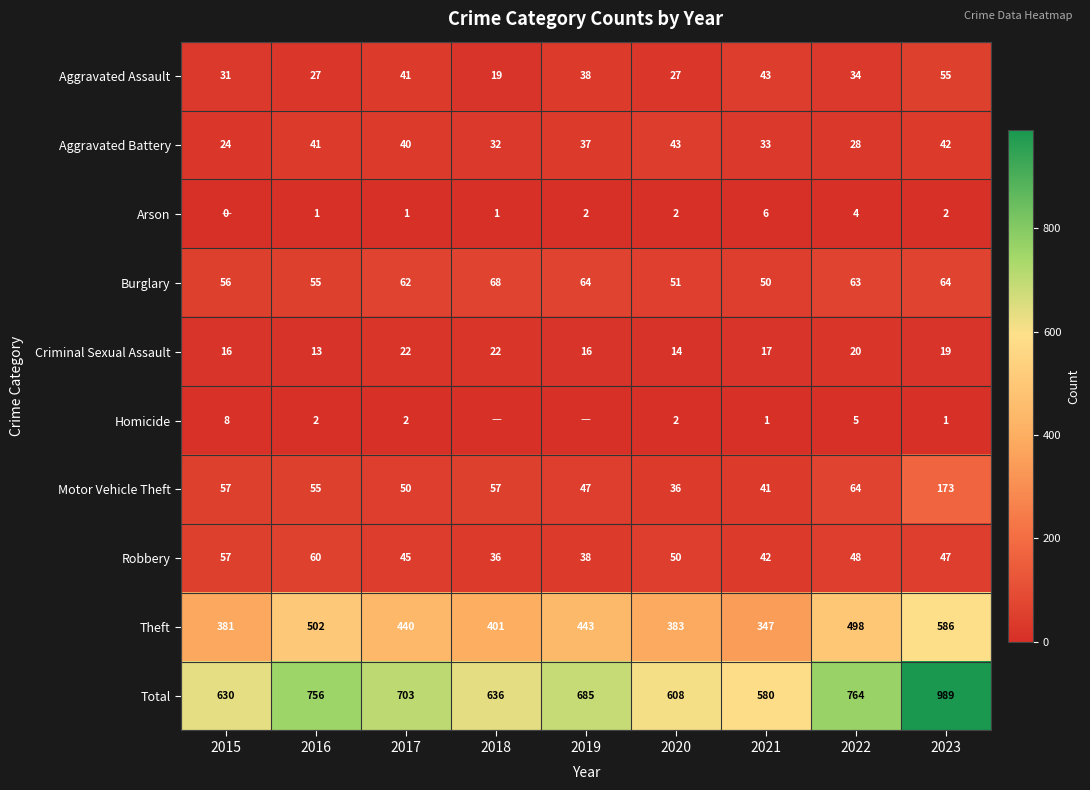

What is the average value of the Aggravated Assault series?

35